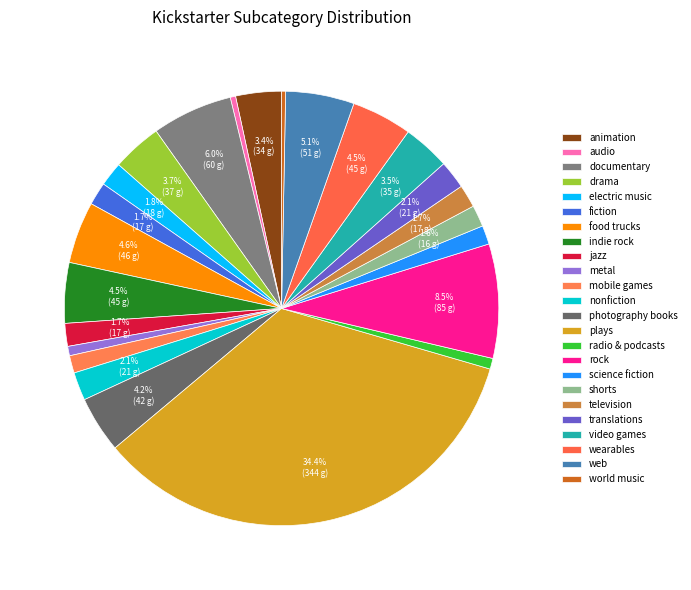

What is the largest slice in the pie chart?

plays